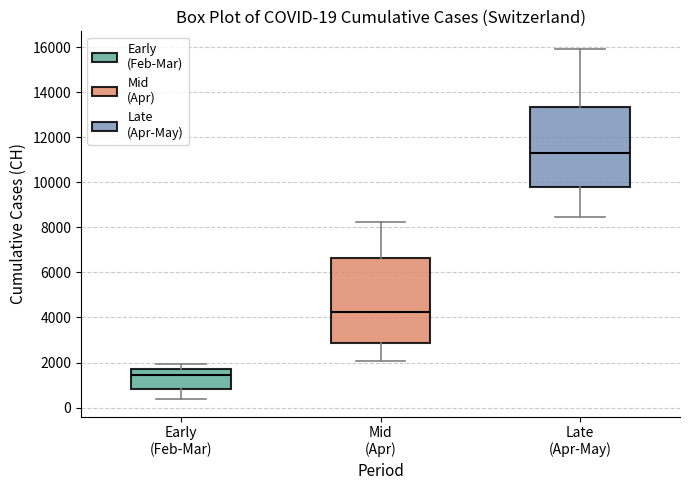

Comparing the boxes themselves (not the whiskers), which one is the tallest?

Mid (Apr)